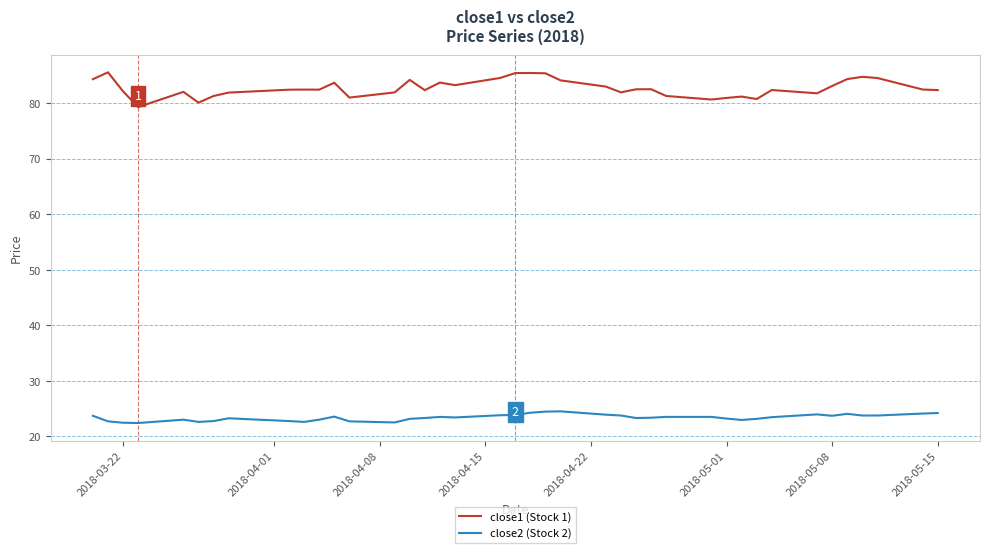

Count the number of categories in the chart.

40